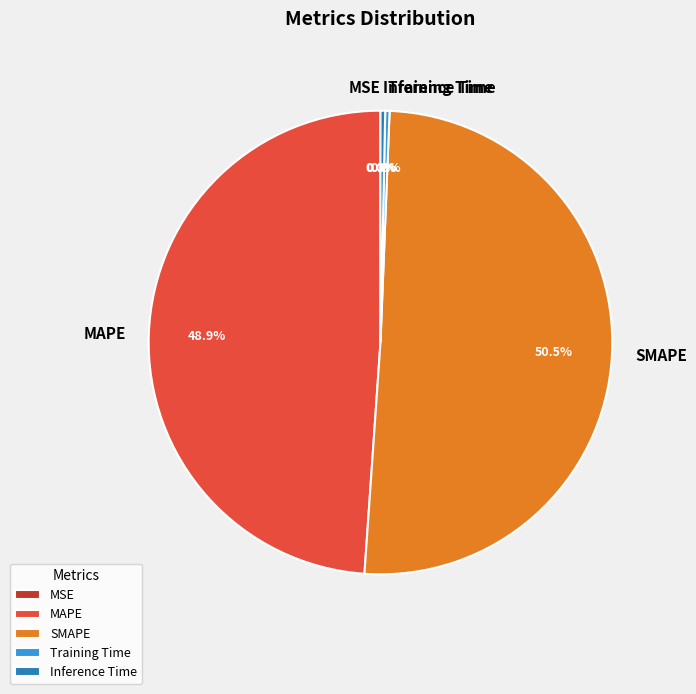

What percentage is NOT represented by Inference Time?

99.7%